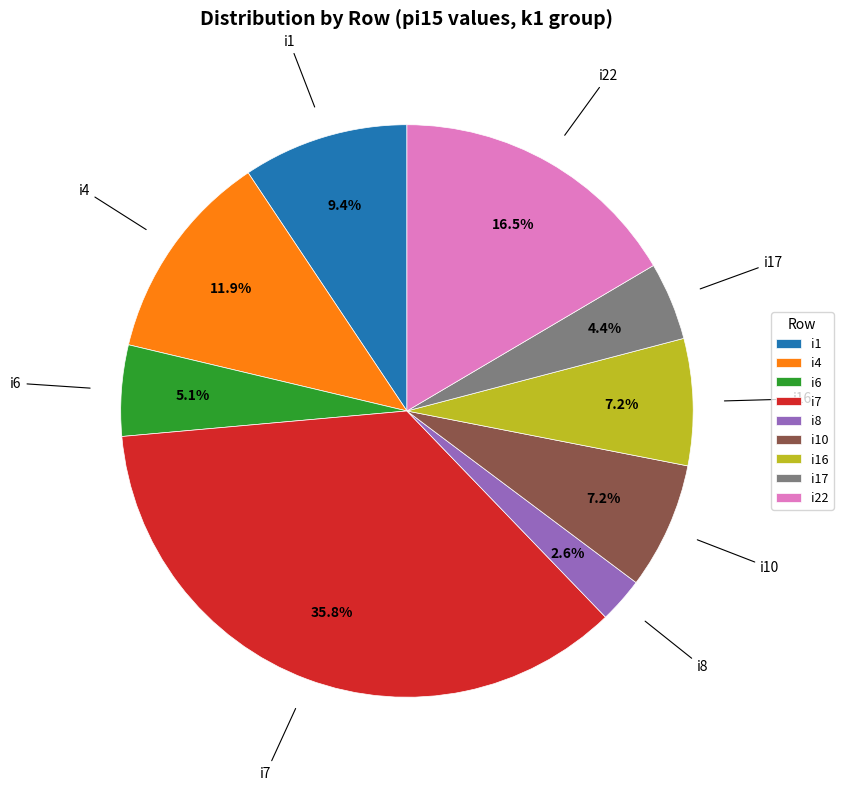

Is the sum of i10 and i8 greater than half?

No